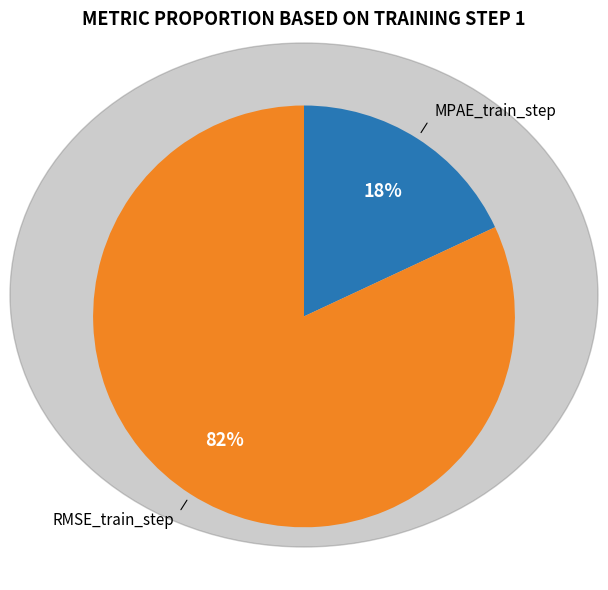

Which slice is the smallest?

MPAE_train_step